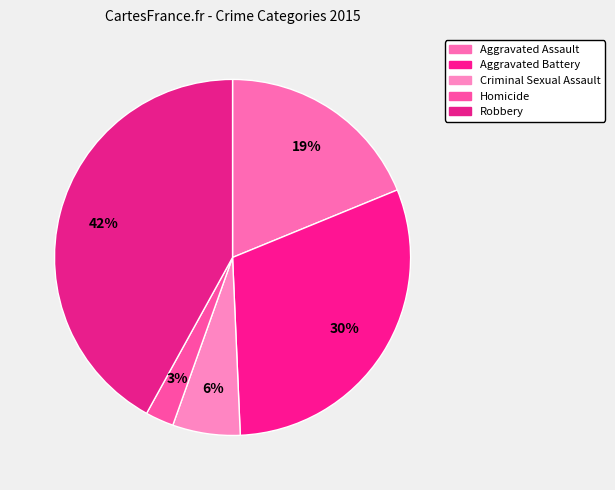

The Aggravated Assault slice represents 32% of the pie. True or false?

False